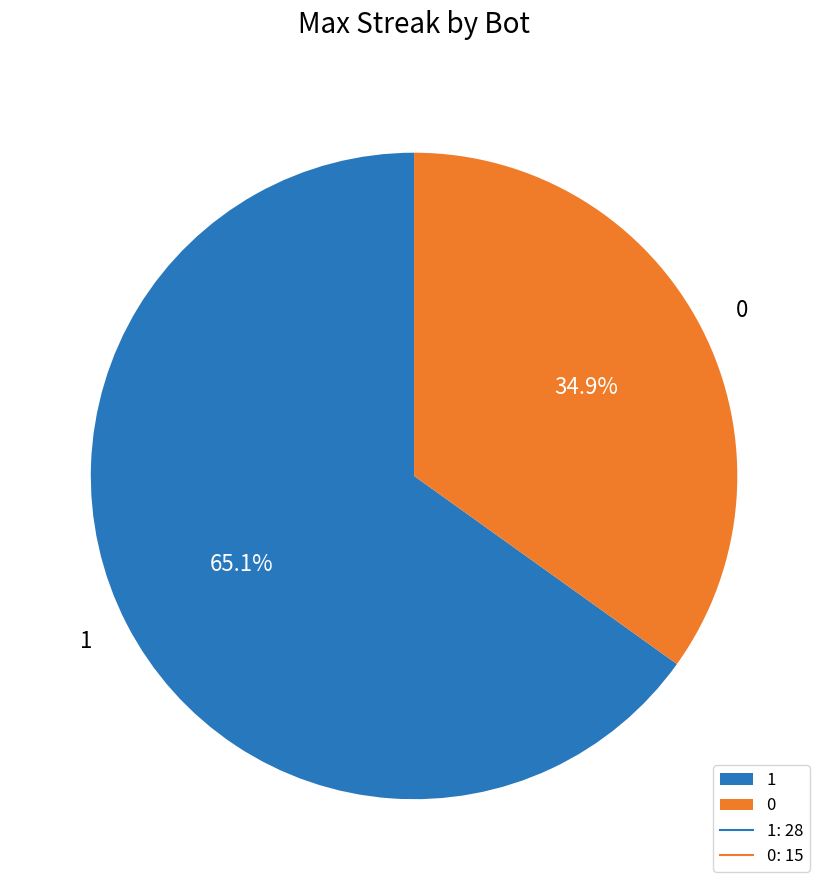

To the nearest percent, what is the difference between the largest and smallest slice percentages?

30%